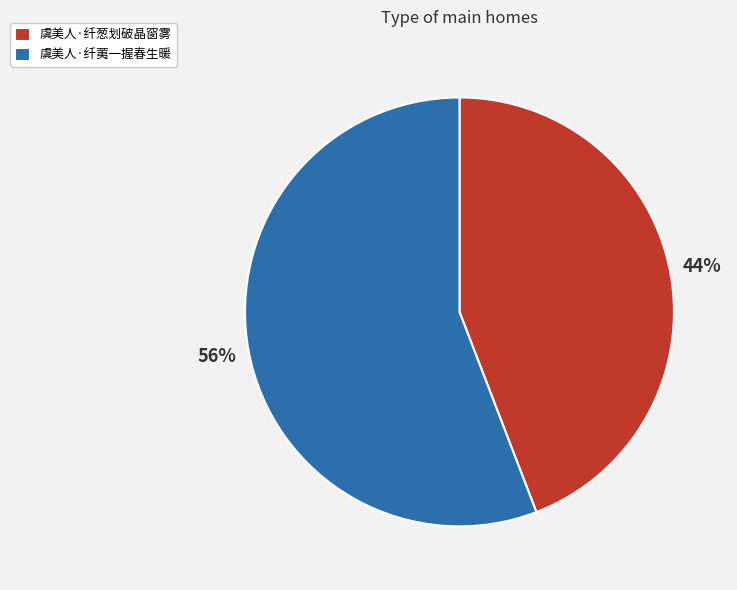

To the nearest percent, what percentage of the pie is 虞美人·纤葱划破晶窗雾?

44%